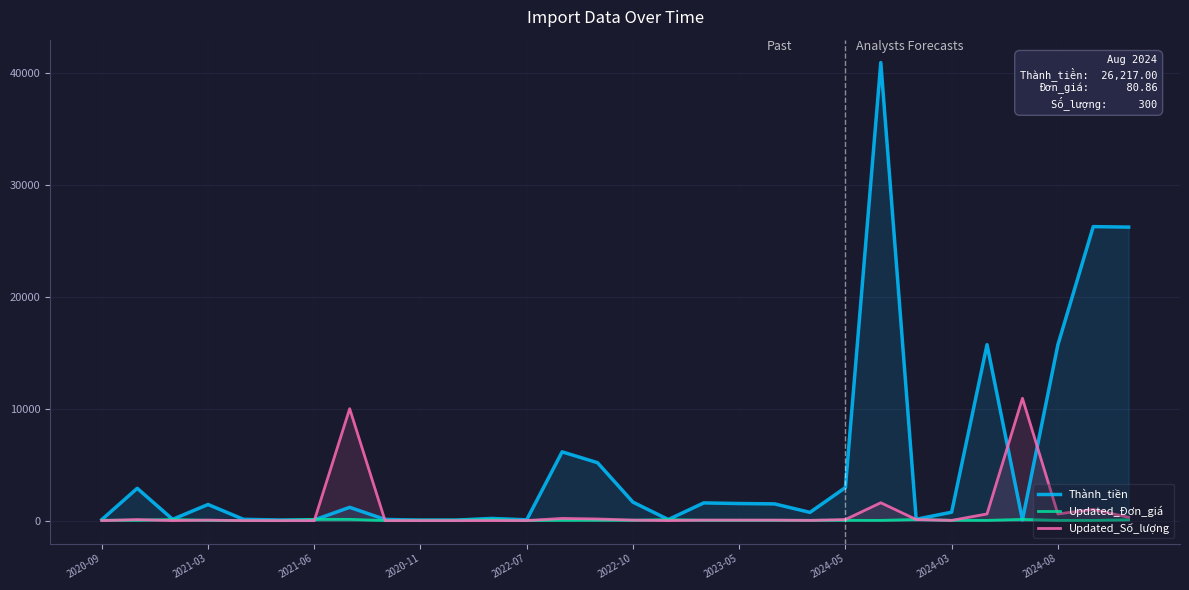

What is the sum of the Thành_tiền values at 25 and 16?

15819.8